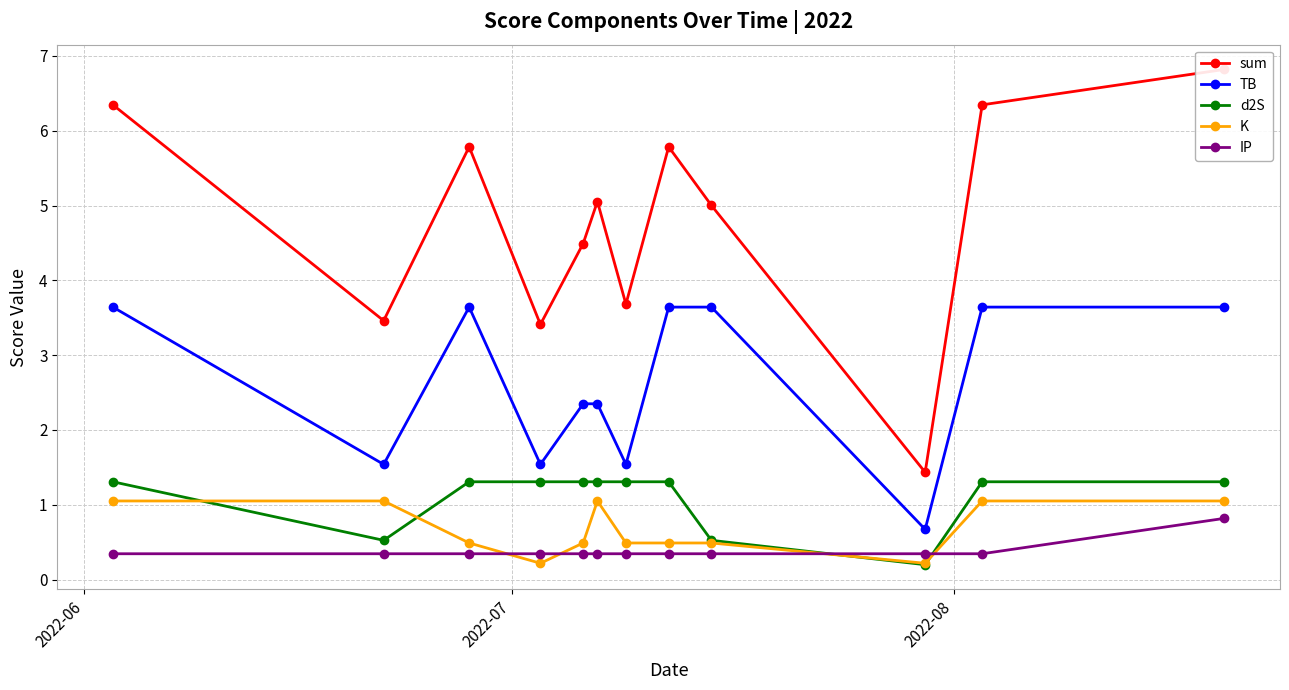

What is the minimum value for TB?

0.7